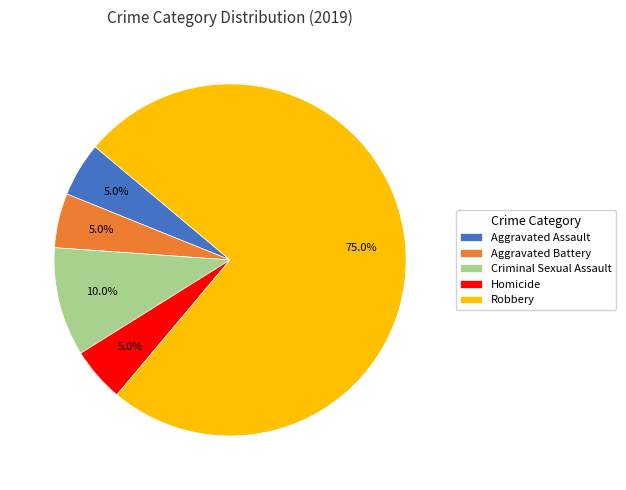

True or false: Robbery accounts for 66% of the total.

False